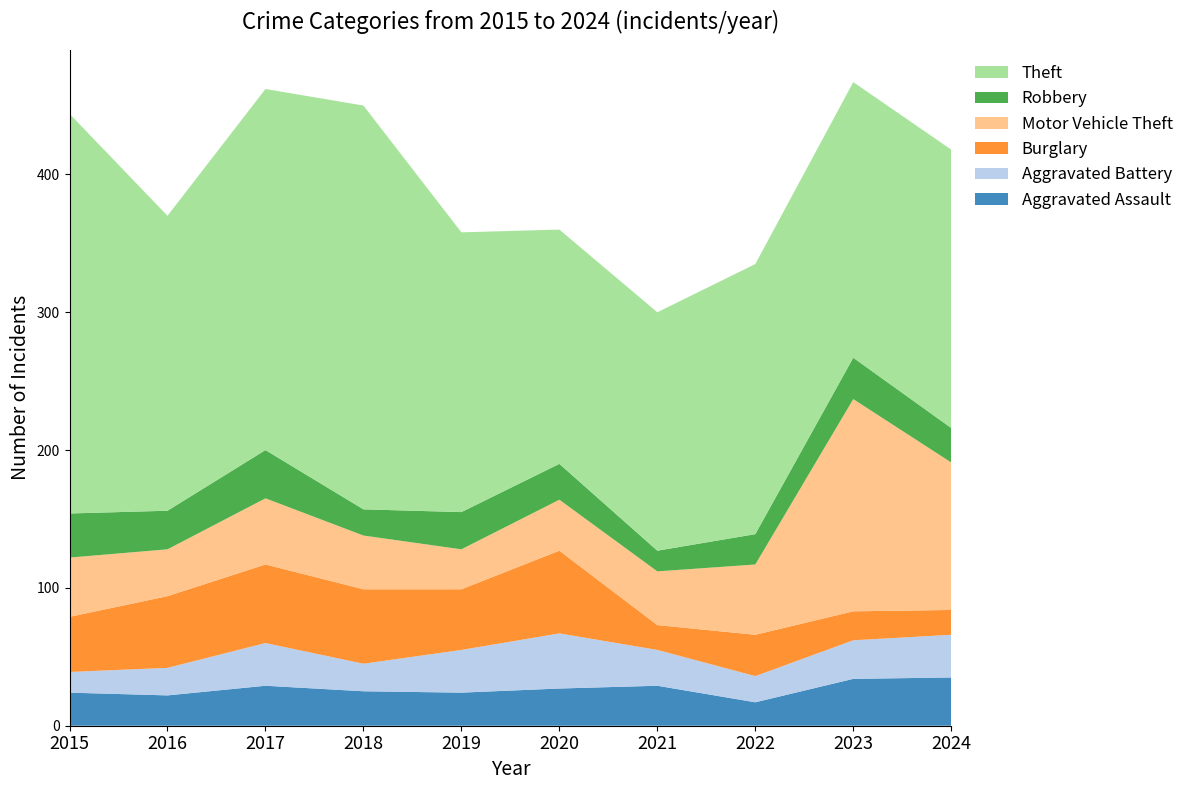

Reading left to right, list all the values displayed in this chart.

Aggravated Assault: 24	22	29	25	24	27	29	17	34	35
Aggravated Battery: 15	20	31	20	31	40	26	19	28	31
Burglary: 40	52	57	54	44	60	18	30	21	18
Motor Vehicle Theft: 43	34	48	39	29	37	39	51	154	107
Robbery: 32	28	35	19	27	26	15	22	30	25
Theft: 290	214	262	293	203	170	173	196	200	202